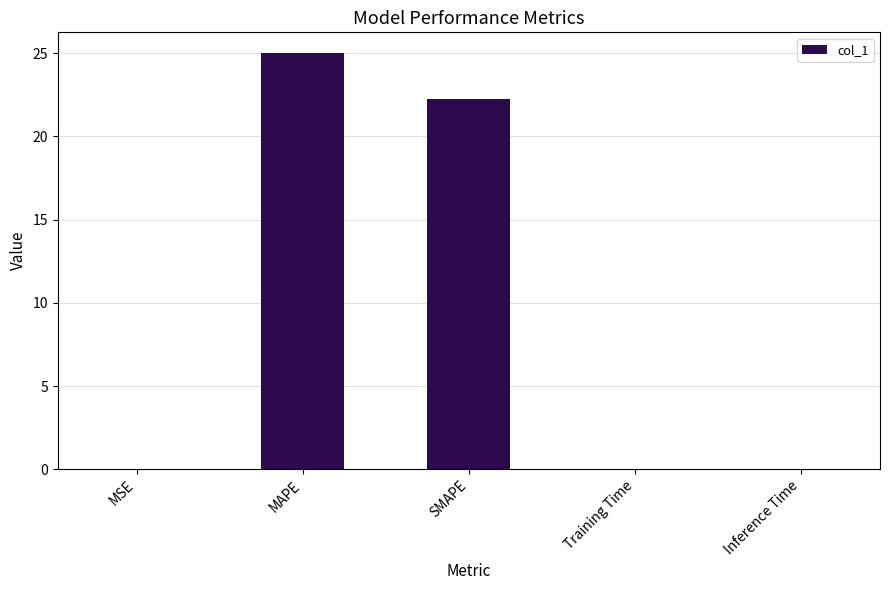

At which label is the value closest to 12?

SMAPE